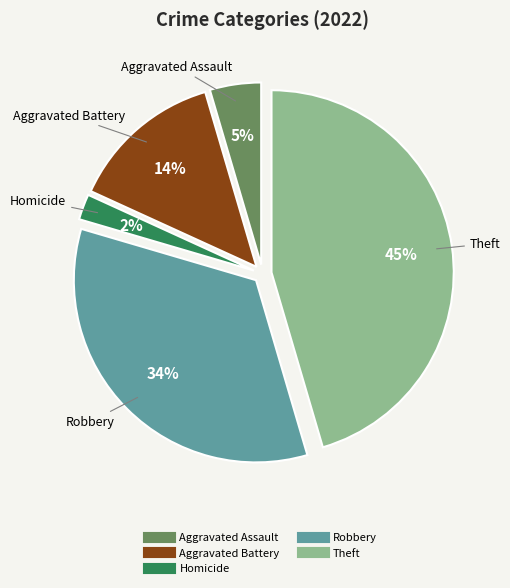

Is there a majority slice in this chart?

No